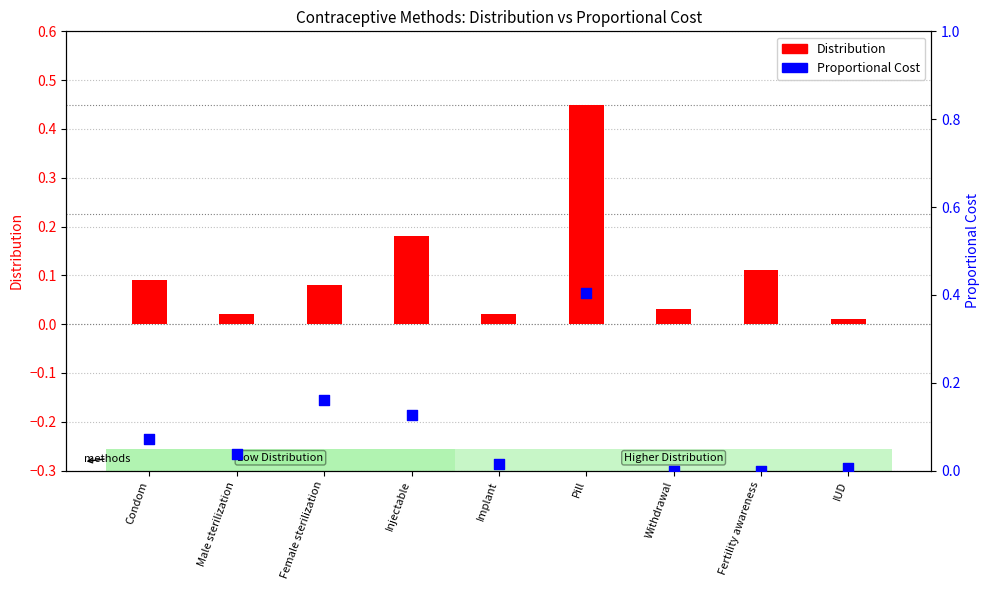

Which series has the largest Y range (max minus min)?

Distribution